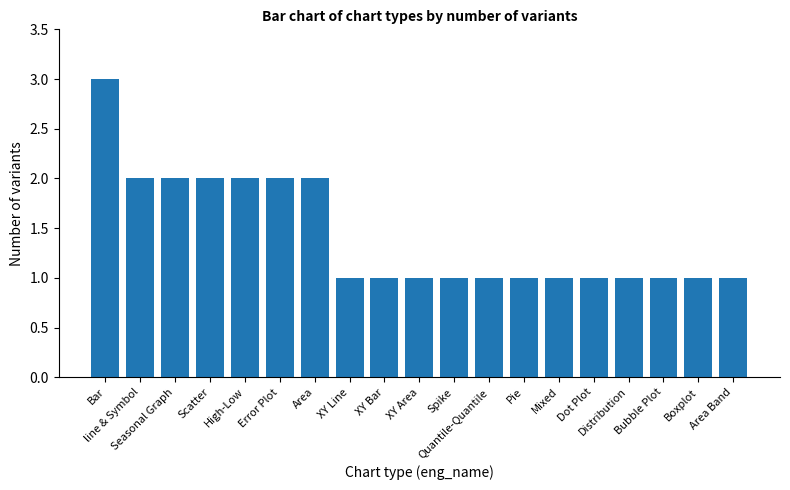

What is the maximum value shown in the chart?

3